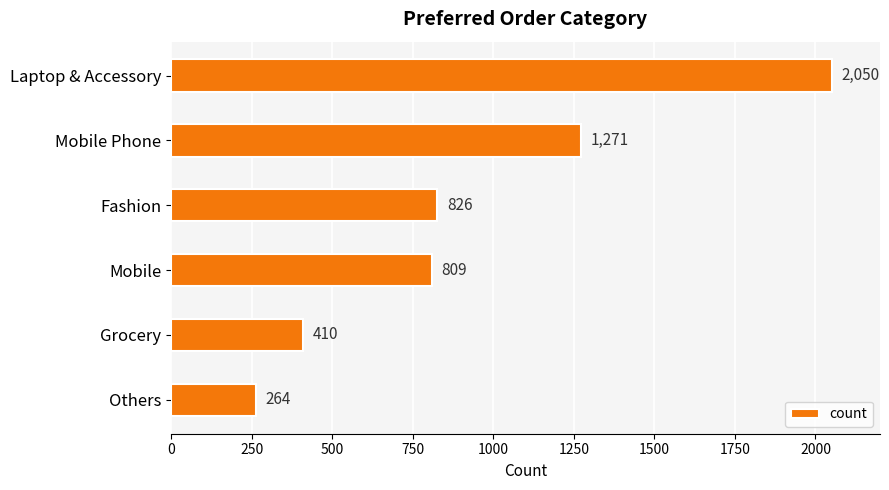

What is the change in value from Fashion to Grocery?

-416